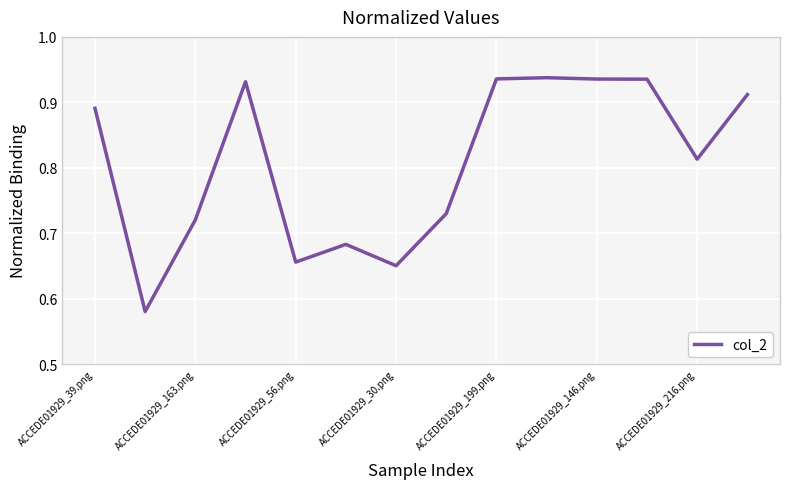

True or false: there are more than 0 points higher than both neighbors.

True